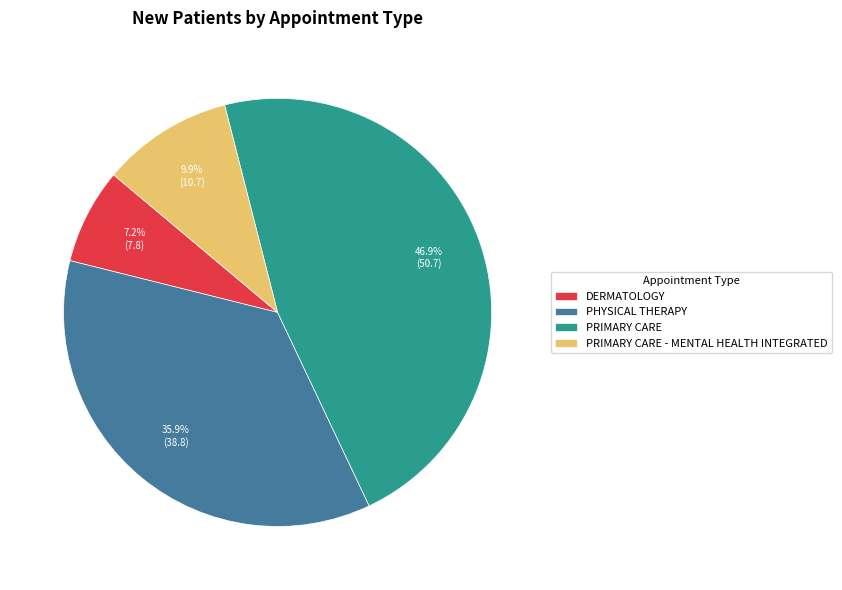

Does any single category account for the majority?

No